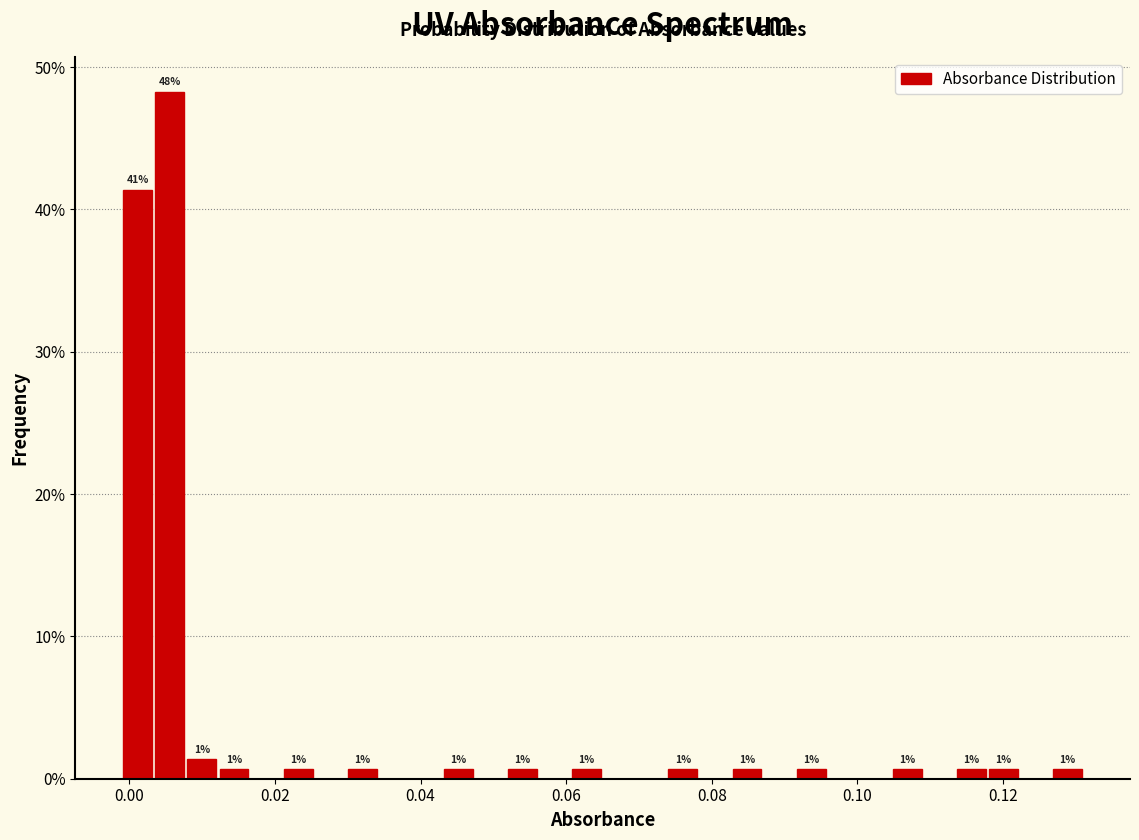

Around what value on the x-axis is the tallest bar? Give the approximate position of its centre, as read against the axis.

0.006